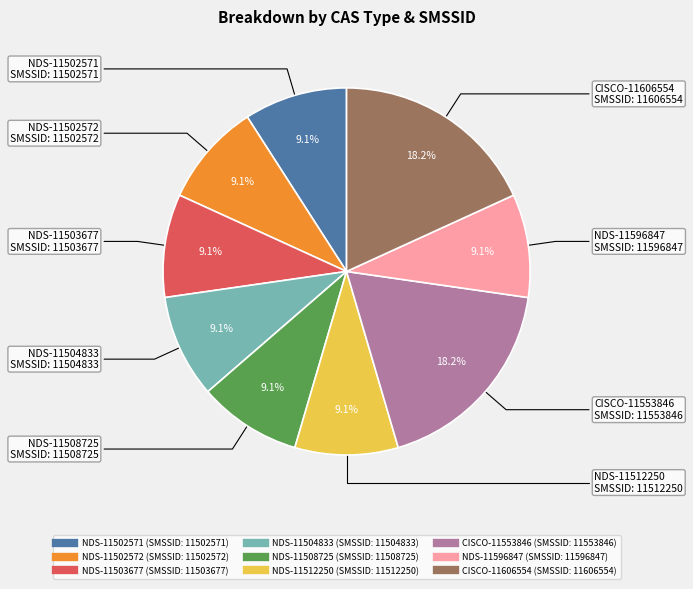

To the nearest percent, what is the difference between the largest and smallest slice percentages?

9%